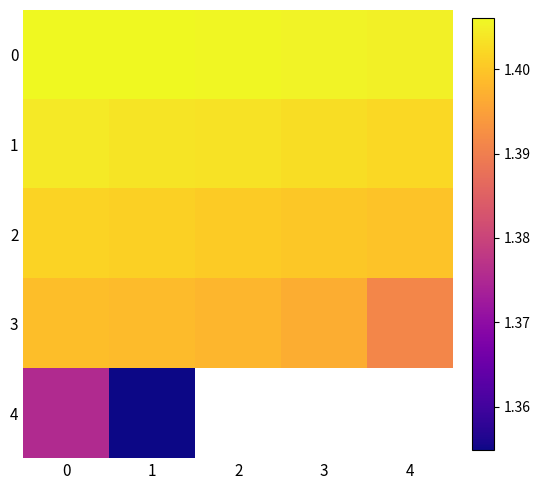

Which has a higher value, 3 or 2?

2